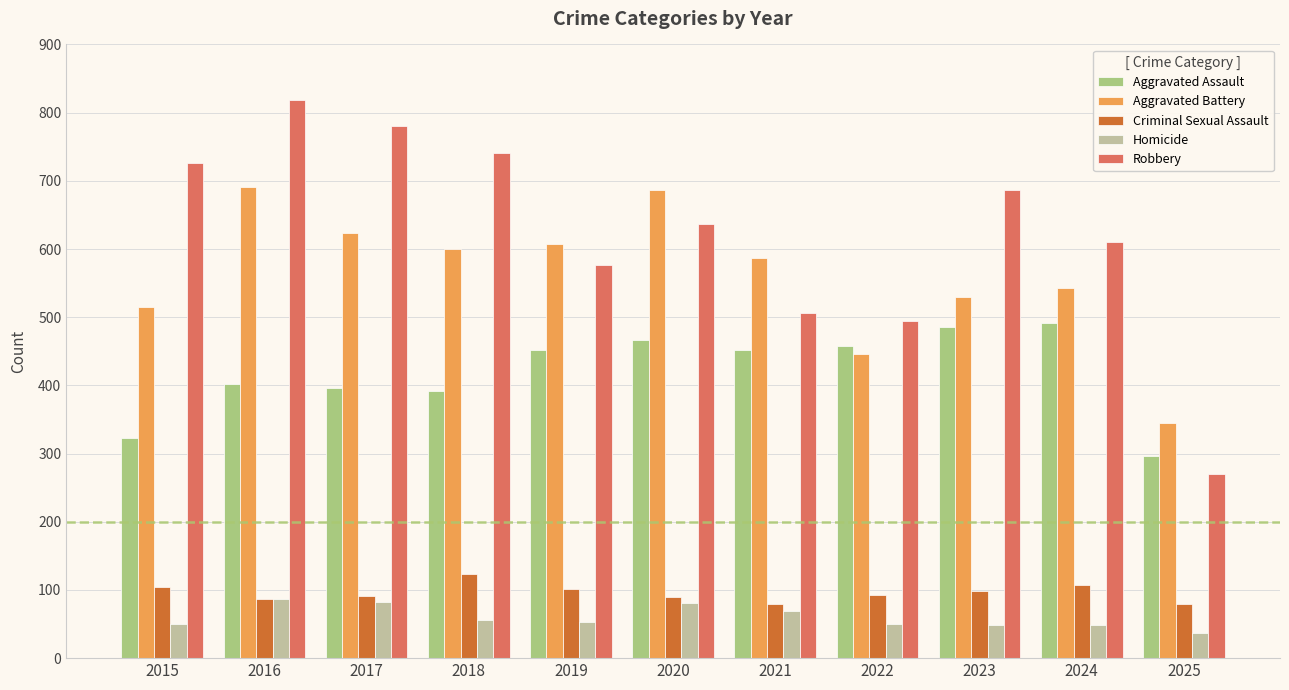

How many groups of bars are there?

11